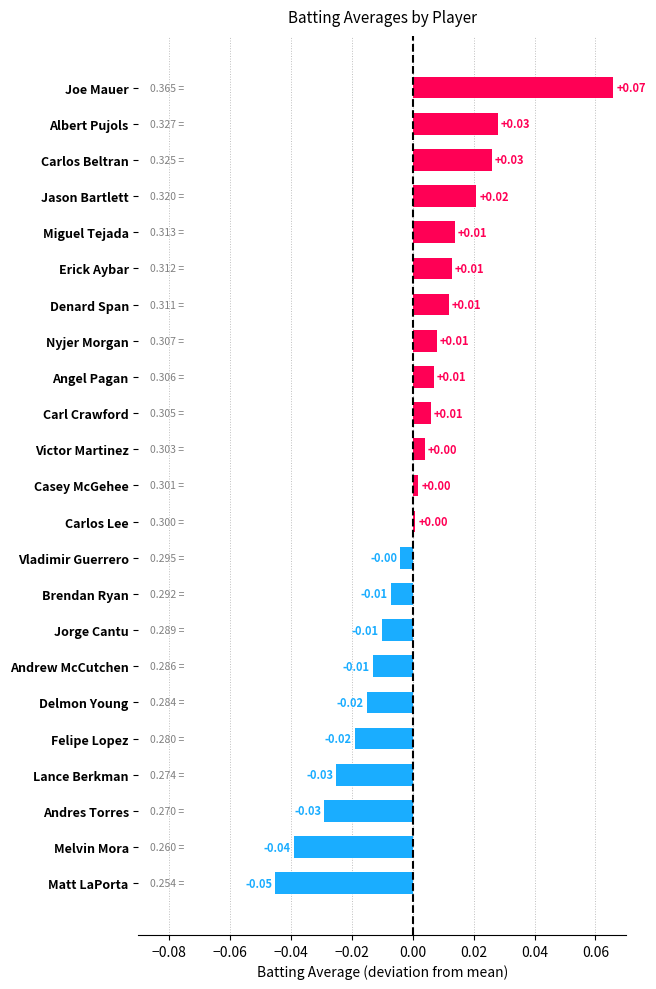

Count the number of values greater than 0.

13